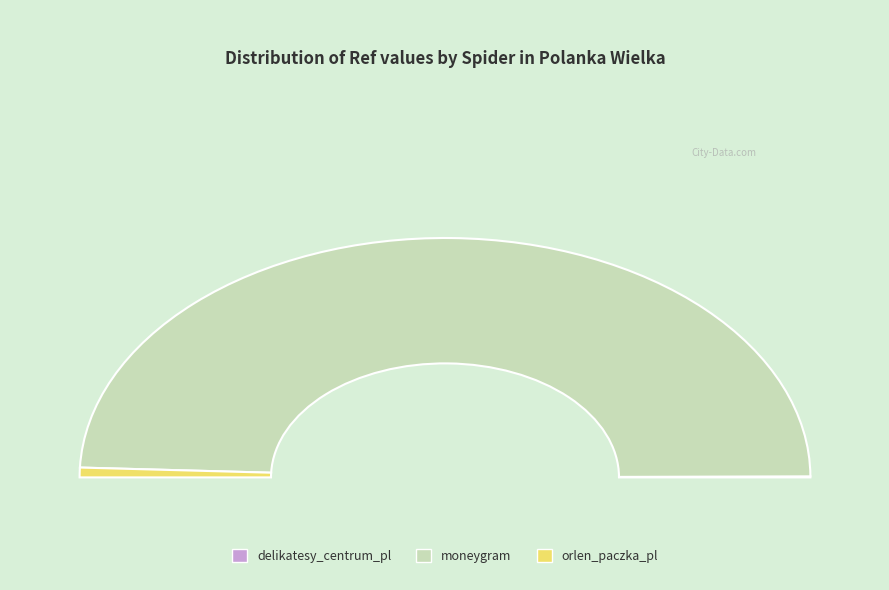

Rank the categories by value from highest to lowest.

moneygram, orlen_paczka_pl, delikatesy_centrum_pl